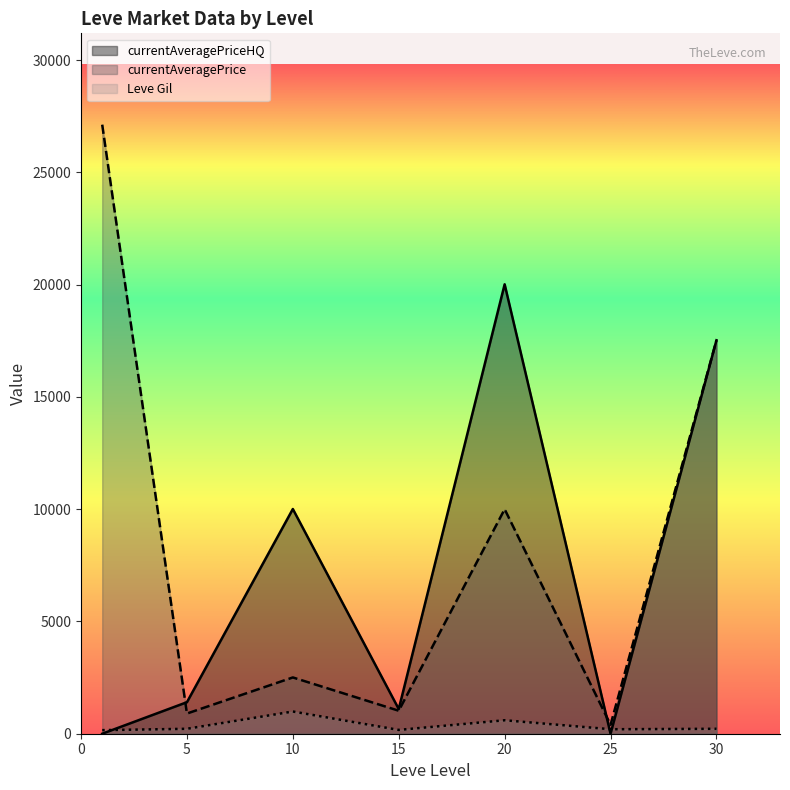

What is the maximum value shown in the chart?

27128